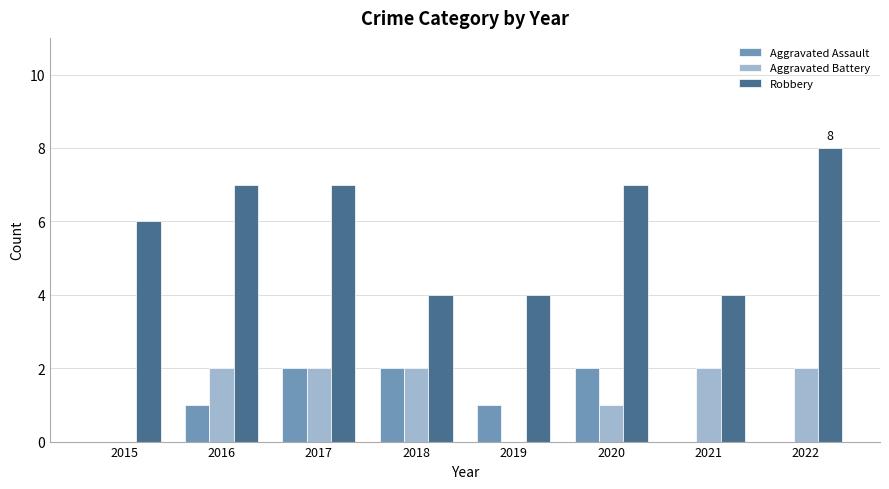

Which series has the largest total across all categories?

Robbery